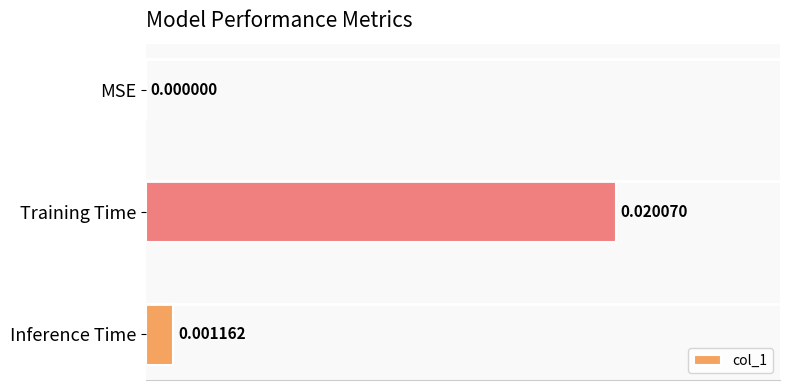

Count the number of data series in this chart.

1